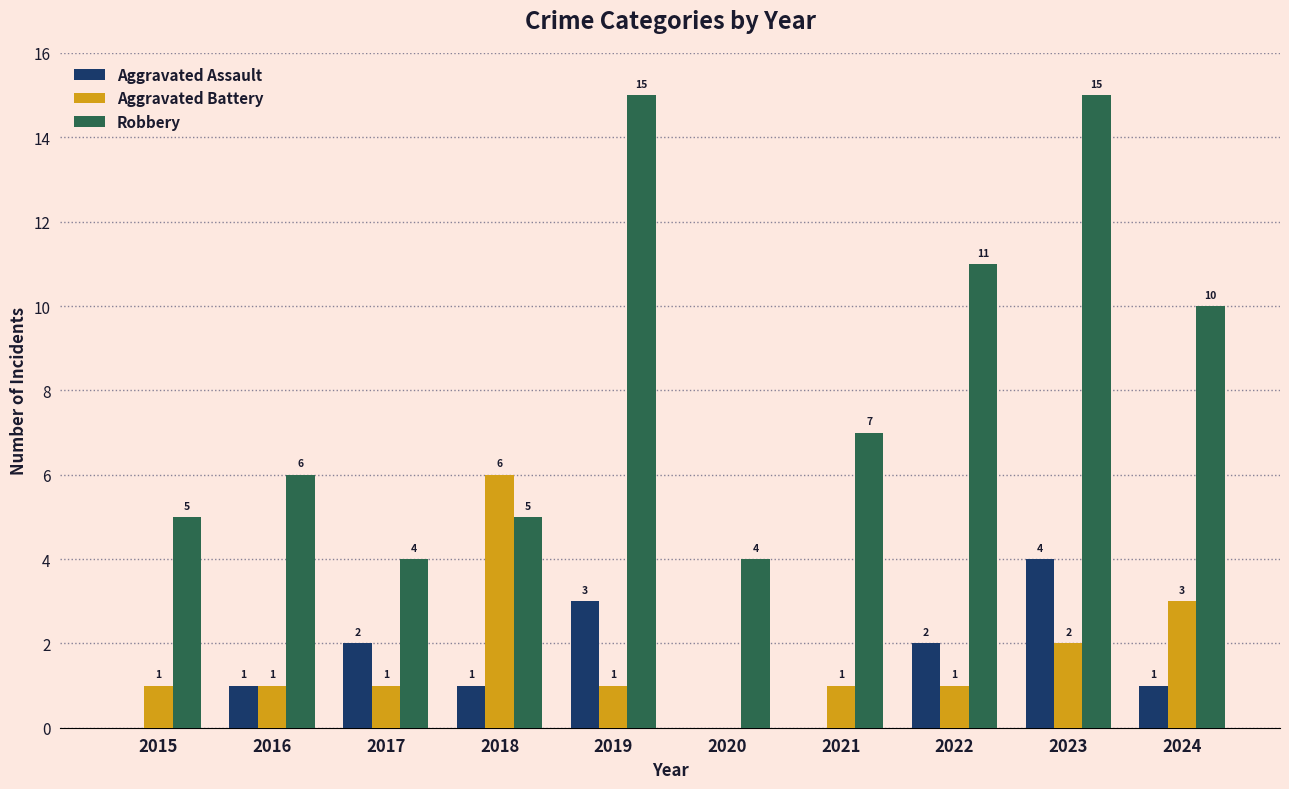

Which series has the largest range (max minus min)?

Robbery